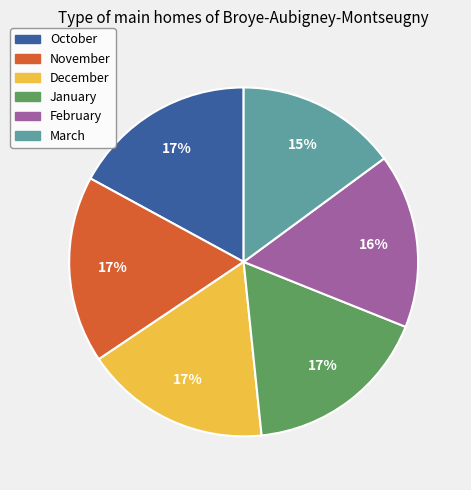

Is there any slice that represents more than half of the pie?

No